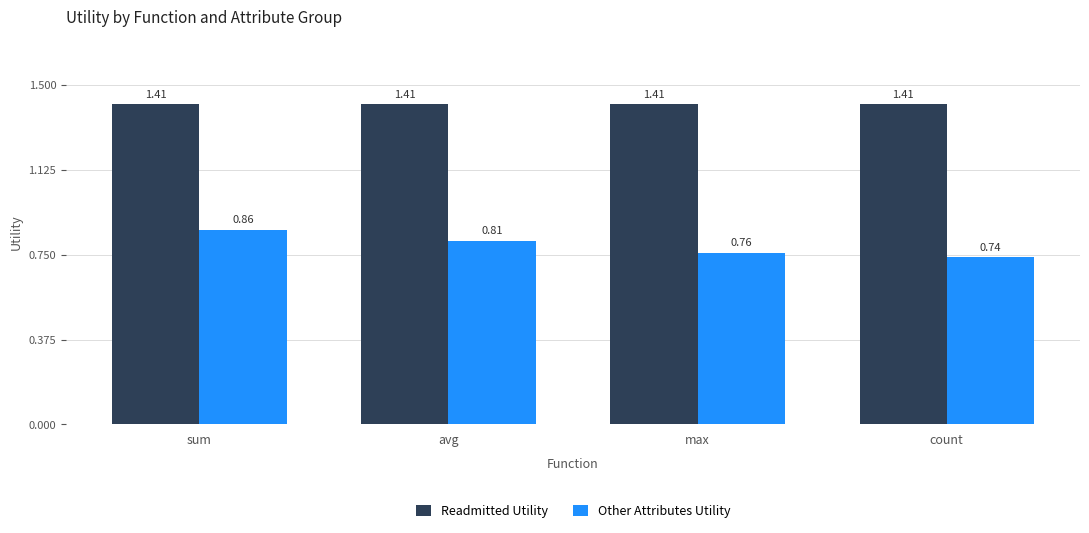

At avg, list the series in order from smallest to largest.

Other Attributes Utility, Readmitted Utility